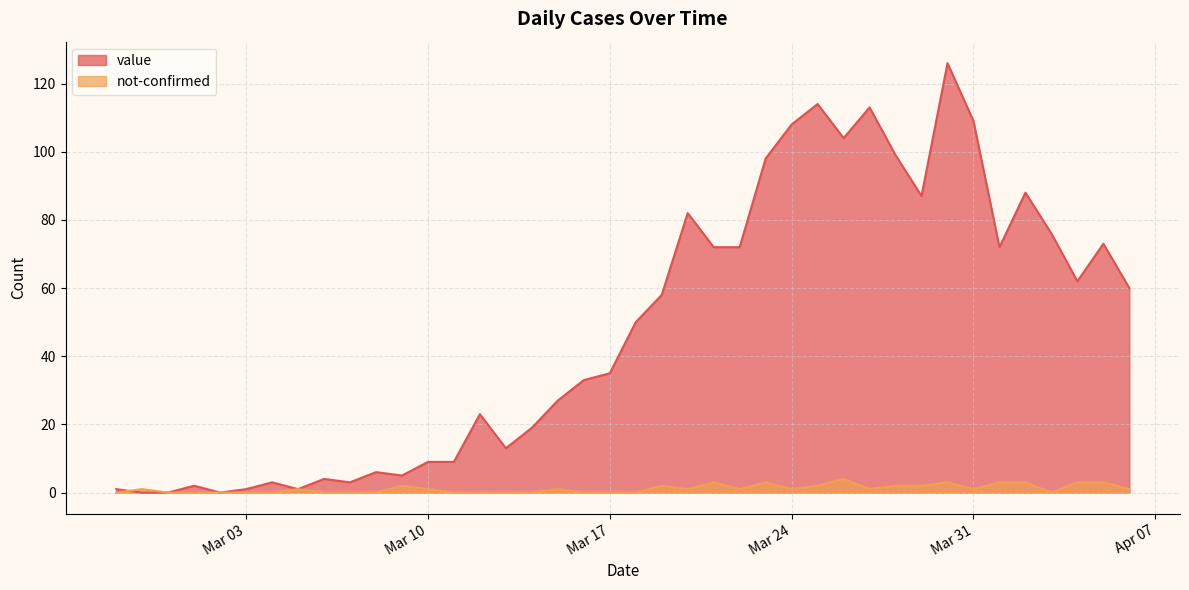

Is the value of not-confirmed at 2020-03-13 greater than the value of value at 2020-03-06?

No